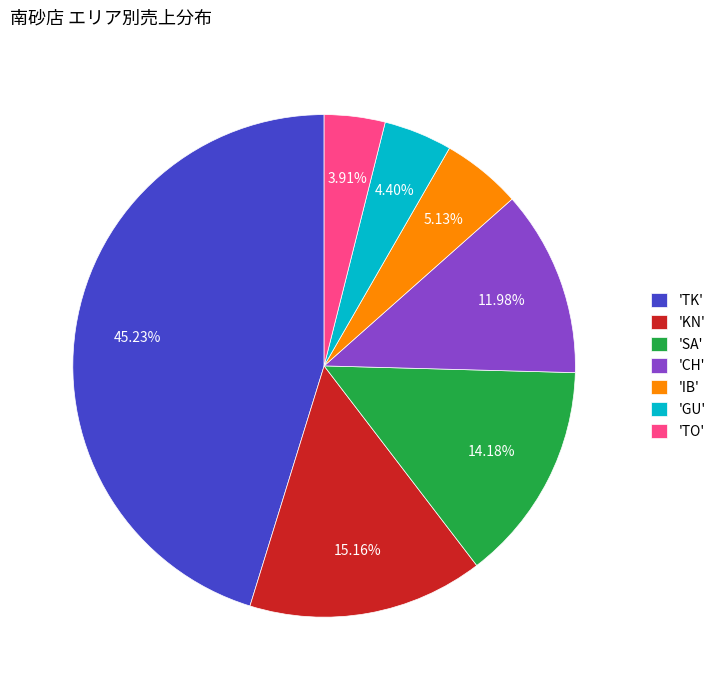

Combined, do 'KN' and 'GU' account for over 50%?

No